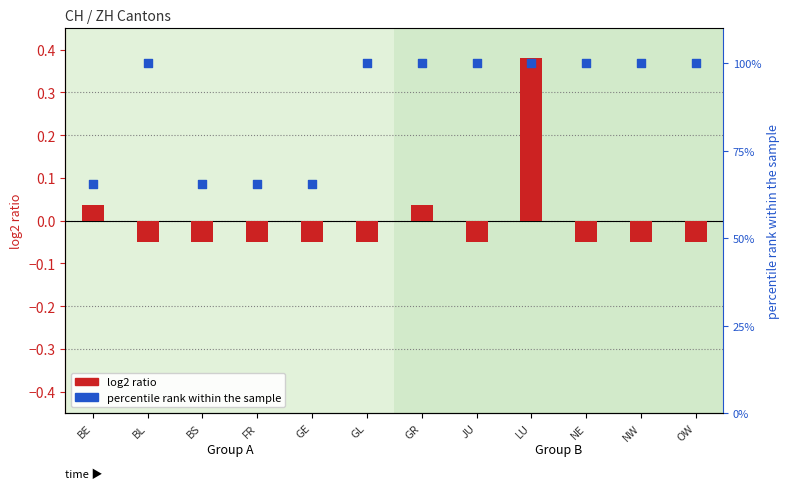

What is the total value across all series at FR?

65.5